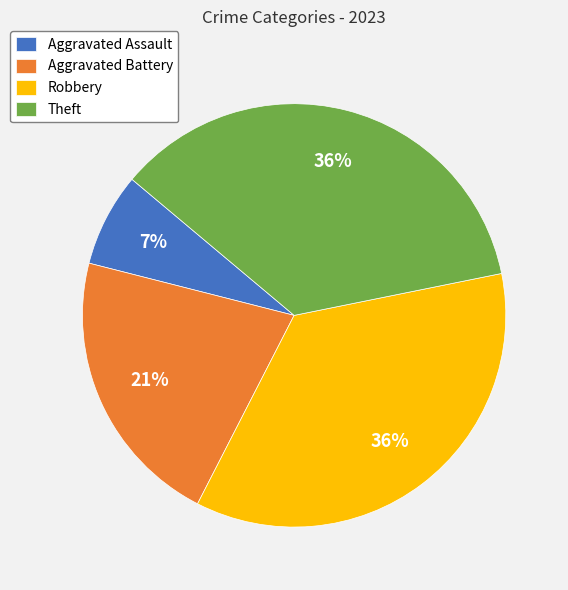

To the nearest percent, what percentage of the pie is Aggravated Battery?

21%